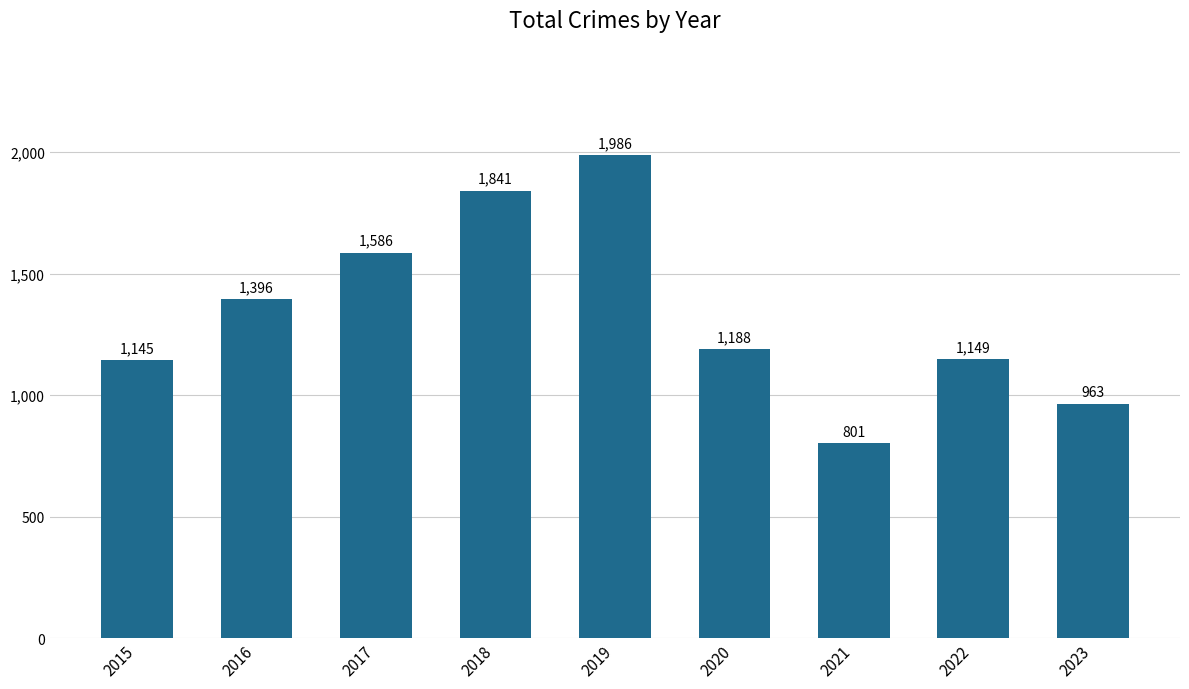

How many distinct data groups are displayed?

1